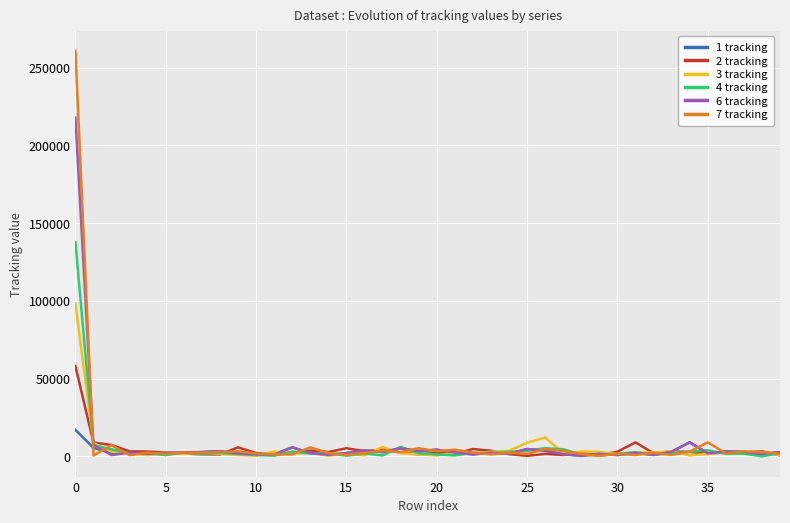

Which series has the widest spread of values?

7 tracking